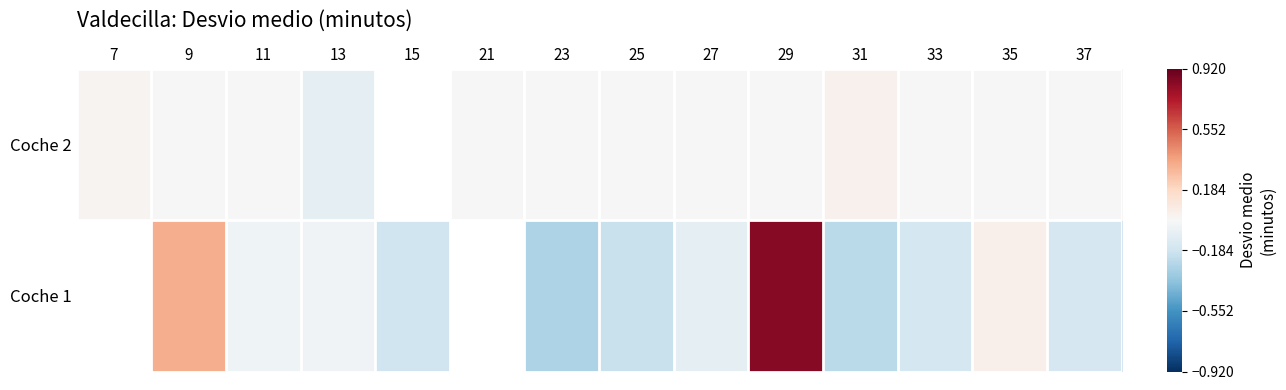

Is the value of Coche 1 at 23 greater than the value of Coche 2 at 23?

No